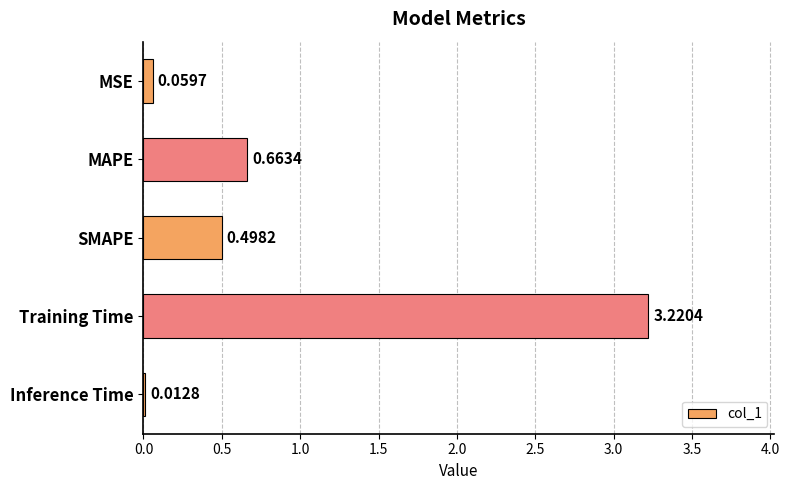

What is the label of the 1st bar from the bottom?

Inference Time